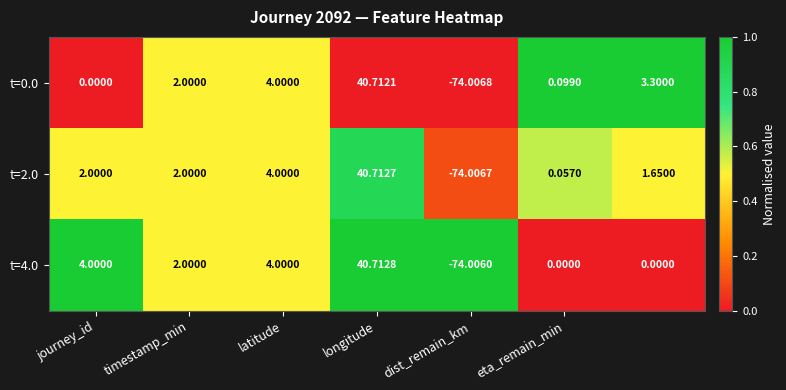

Rank the series by their average value, from highest to lowest.

t=4.0, t=2.0, t=0.0